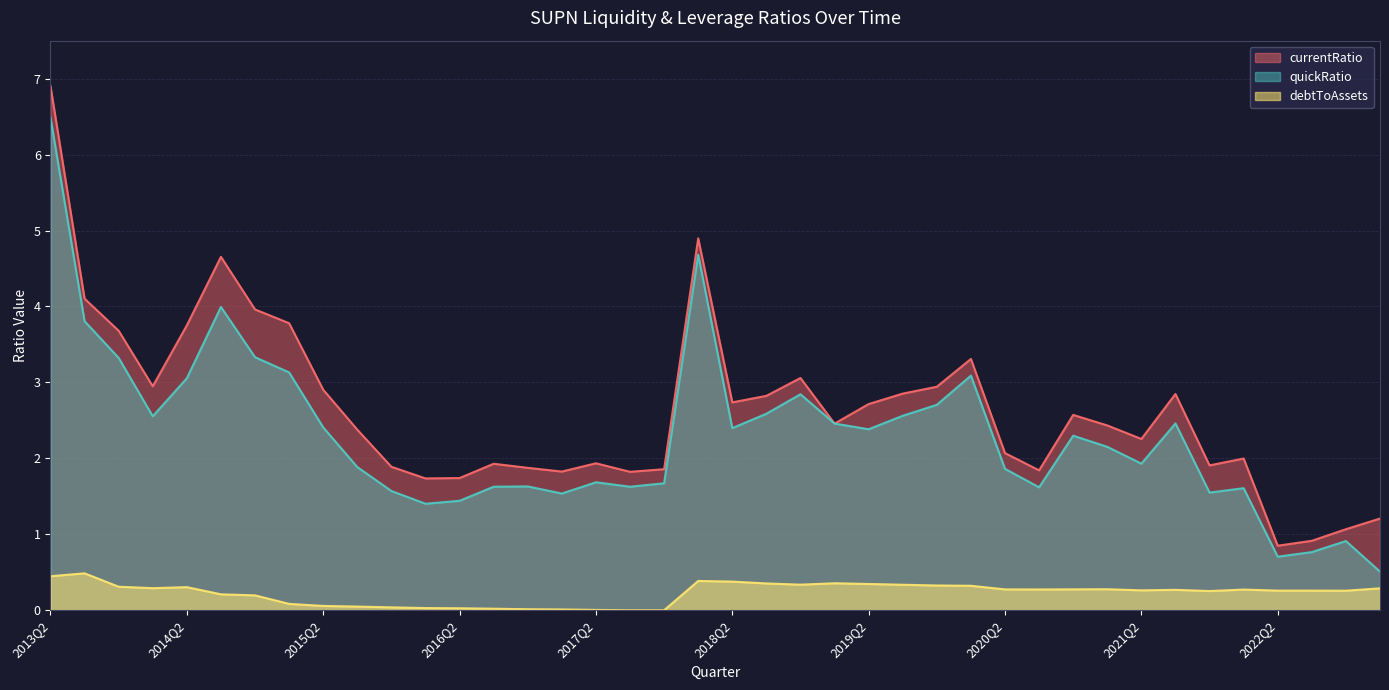

Is it true that debtToAssets equals 0.4 at 2013Q2?

True